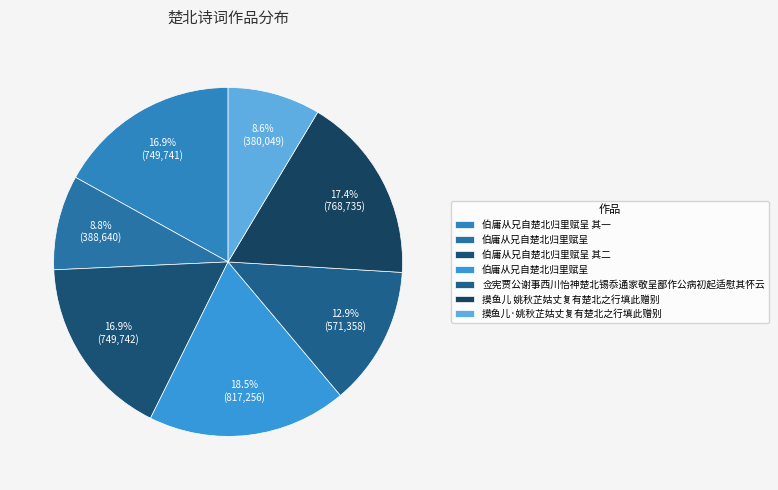

To the nearest percent, what is the difference between the largest and smallest slice percentages?

10%